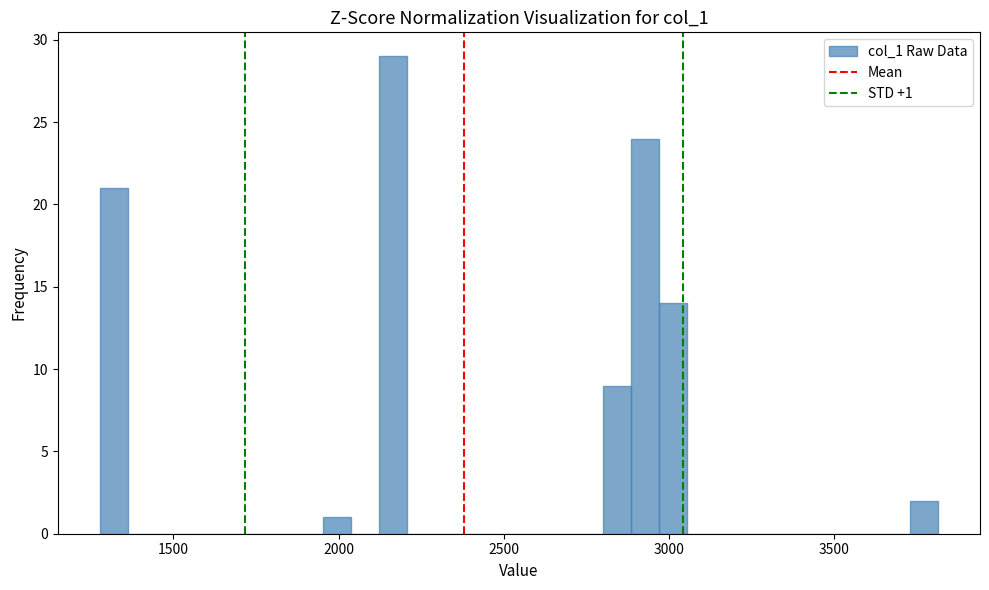

Read against the x-axis, roughly where is the centre of the tallest bar?

2150